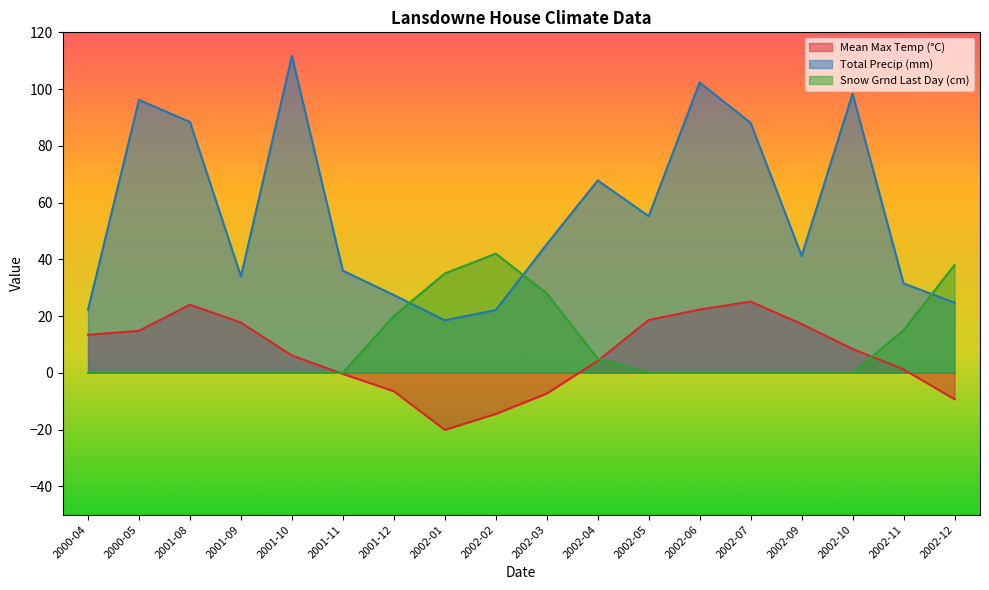

What is the difference between the maximum and minimum values in the Mean Max Temp (°C) series?

45.2